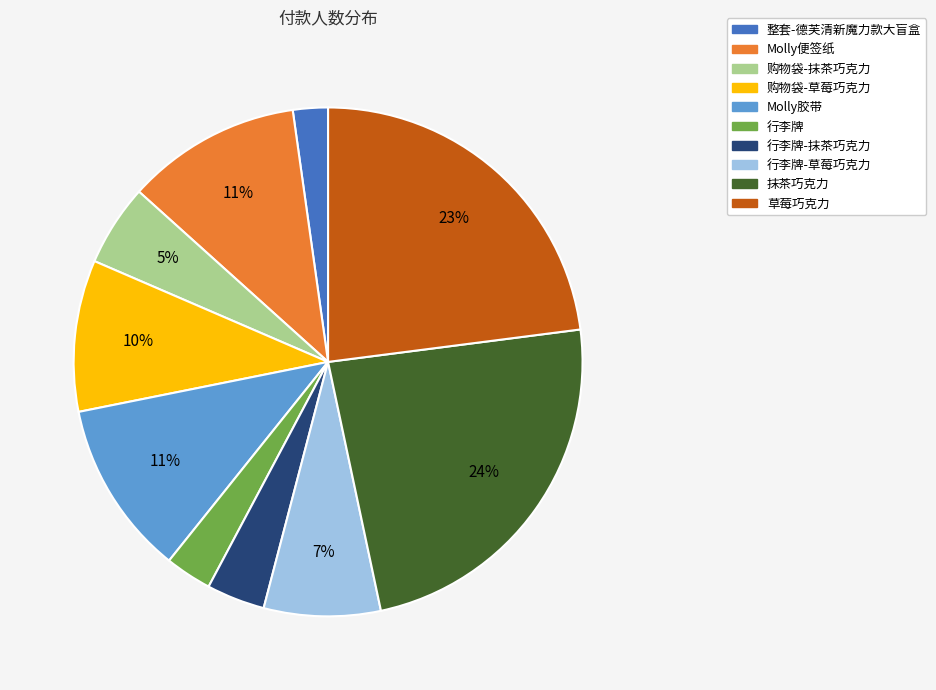

Is there a majority slice in this chart?

No